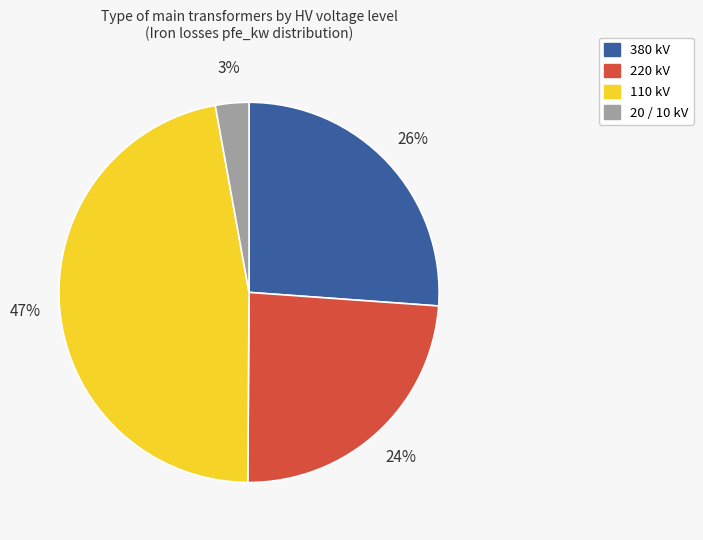

To the nearest percent, what is the difference between the largest and smallest slice percentages?

44%